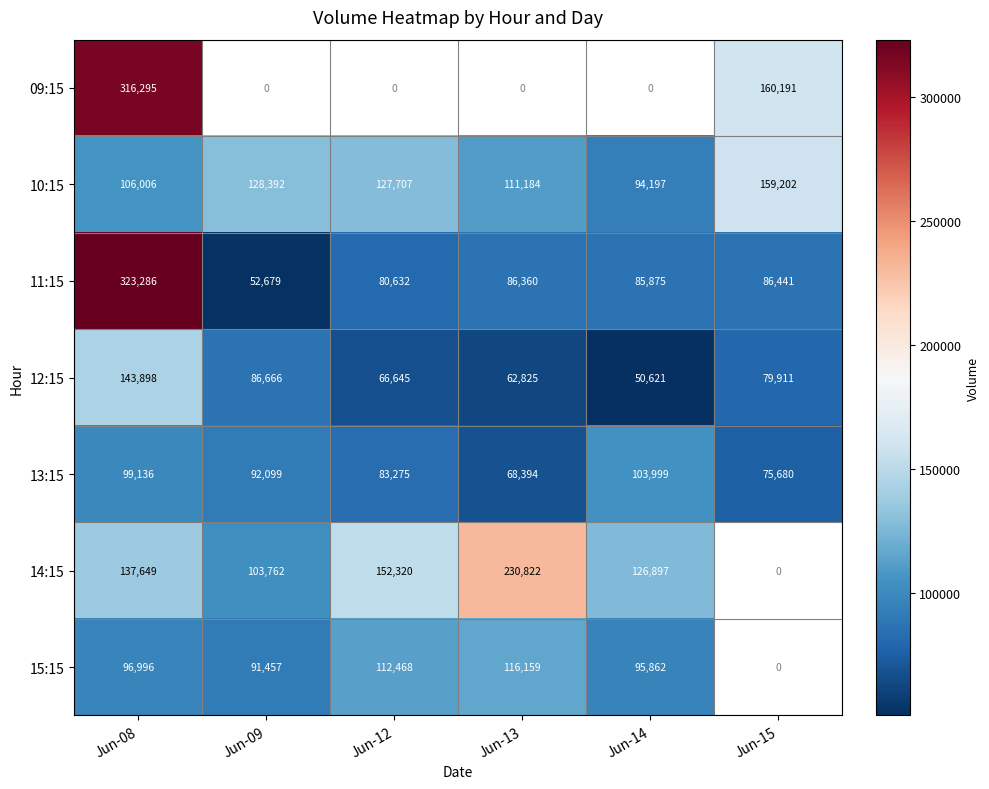

At which label does 11:15 reach its minimum?

Jun-09